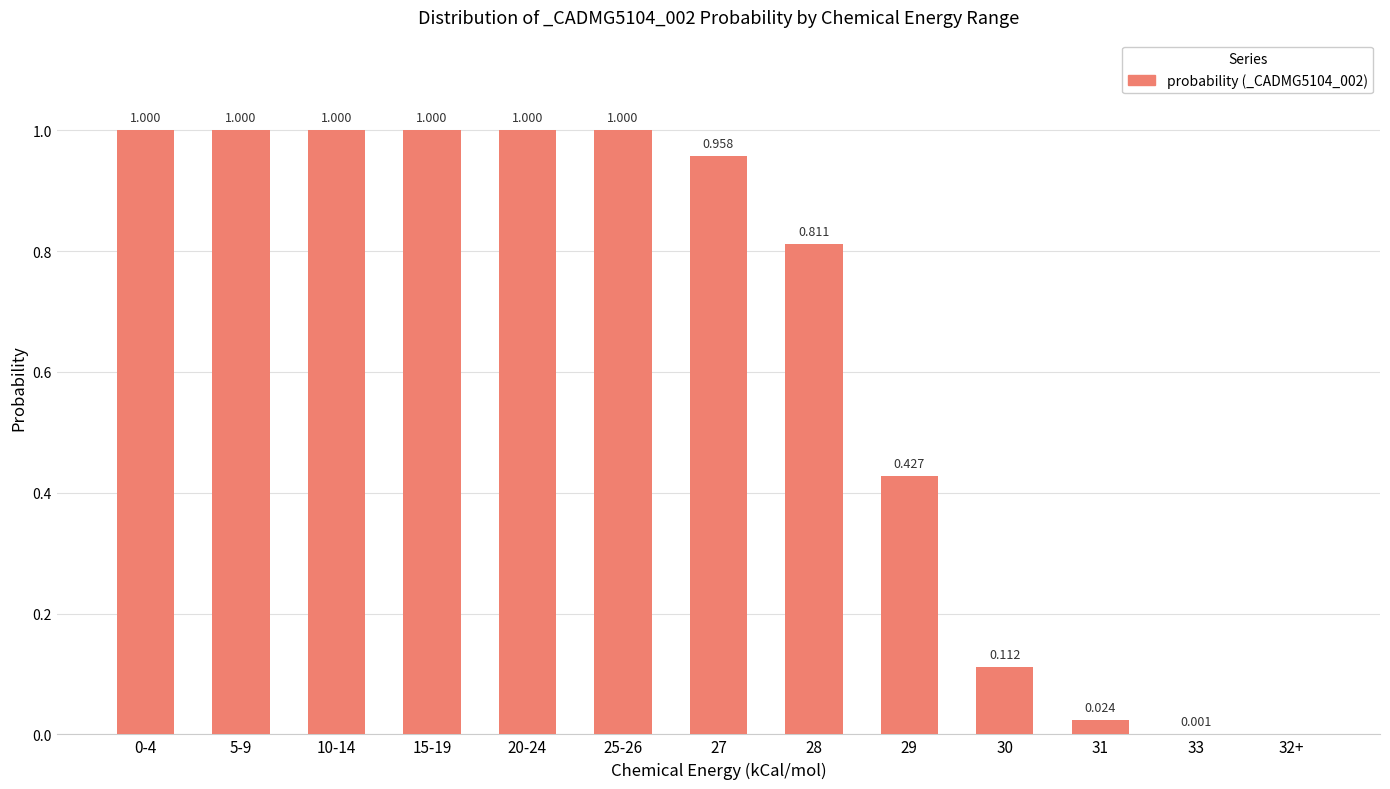

How many positive values are there?

12